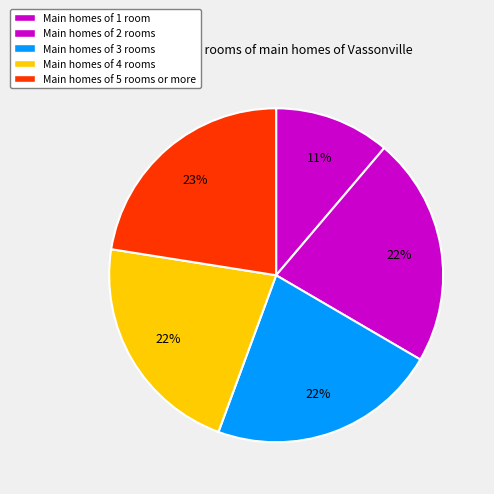

Count the number of slices in the pie.

5